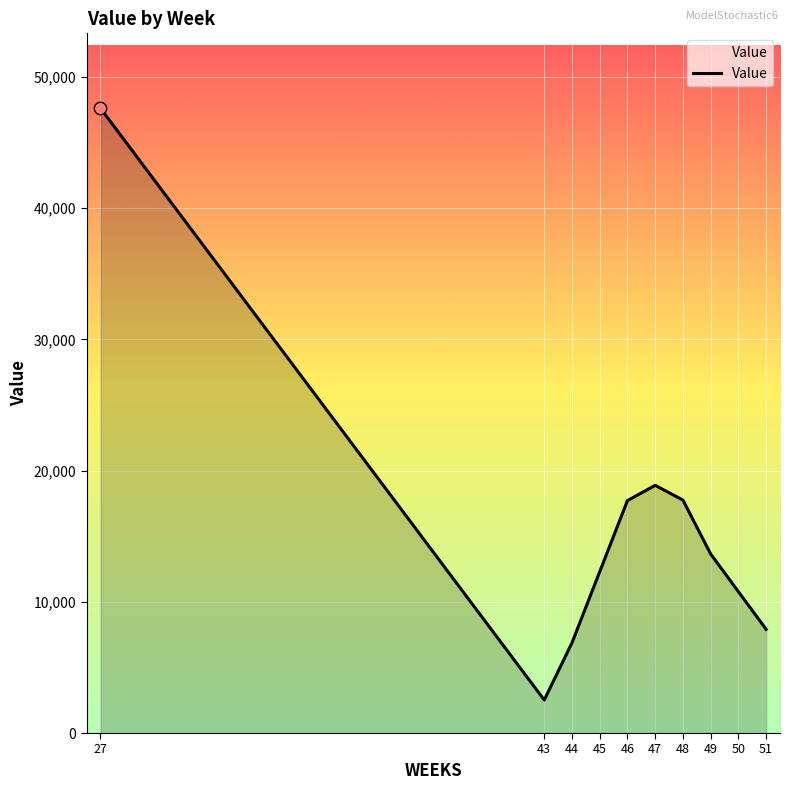

Between 44 and 45, which is larger?

45